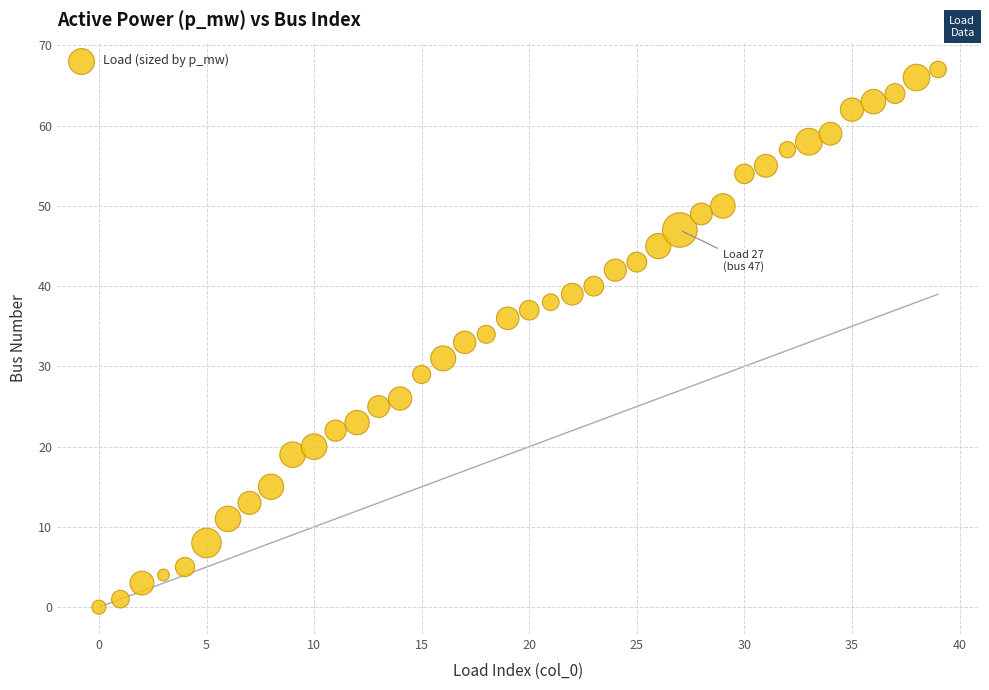

What is the range of Y values (max minus min)?

67